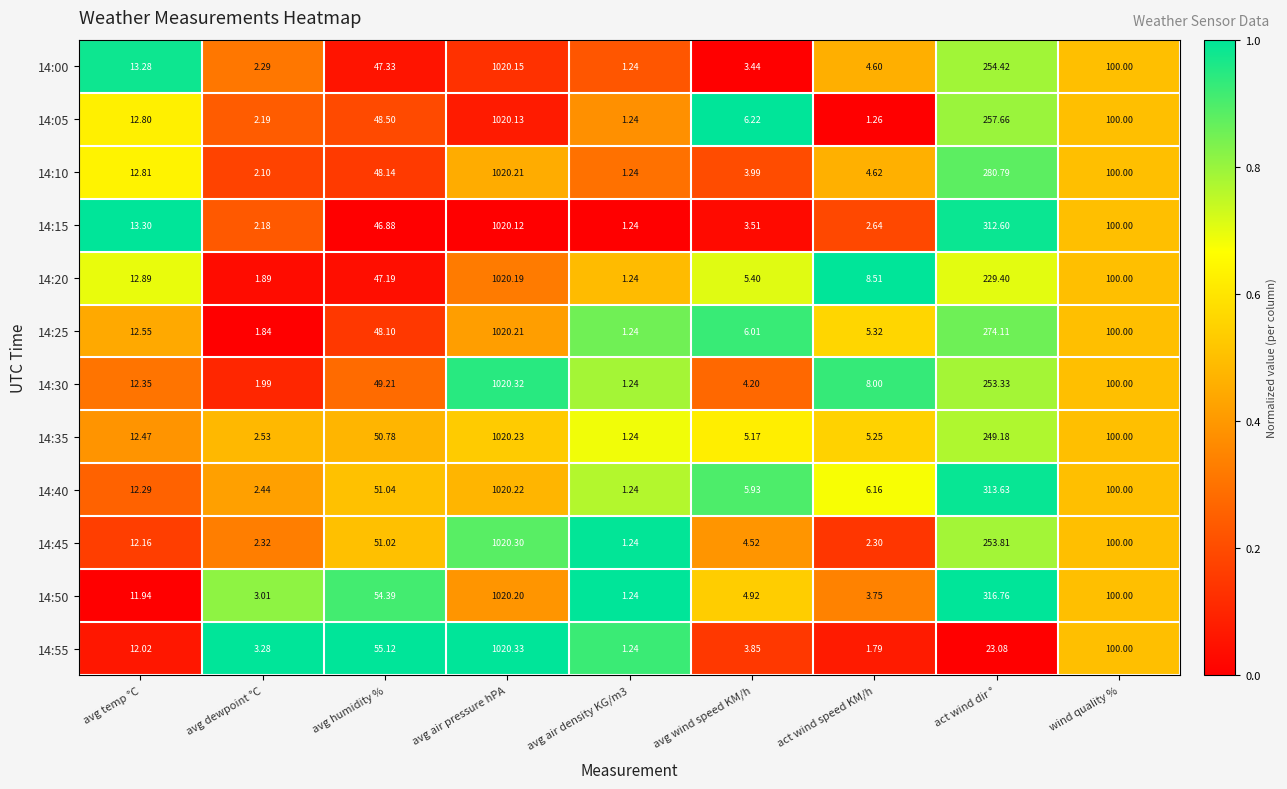

What is the total value across all series at avg temp °C?

150.9